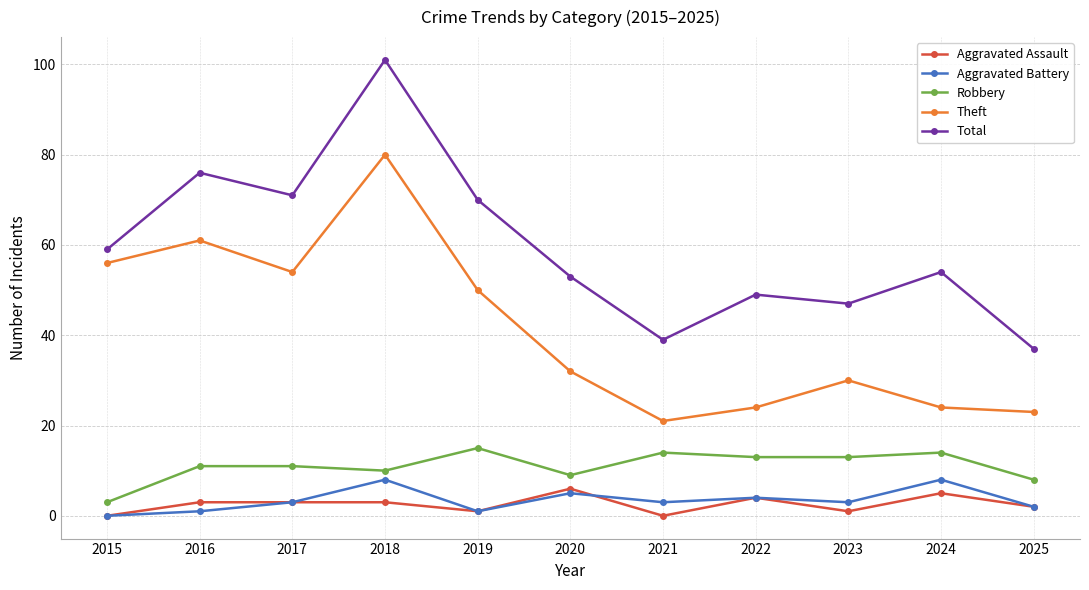

The Total series shows 56 at 2021. True or false?

False